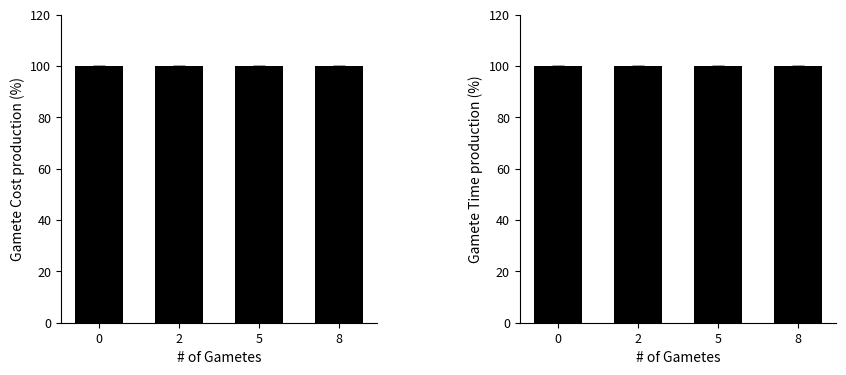

How many bars are there in total?

8